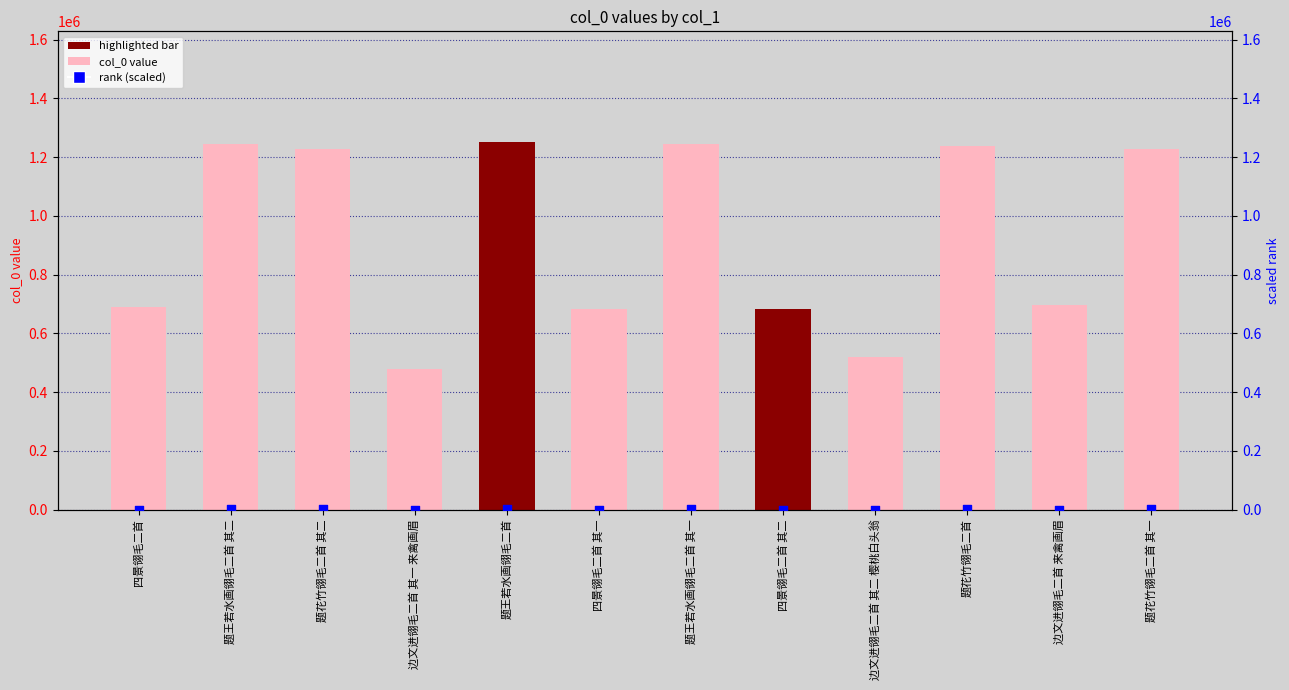

At which category is the sum across all series the highest?

题王若水画翎毛二首